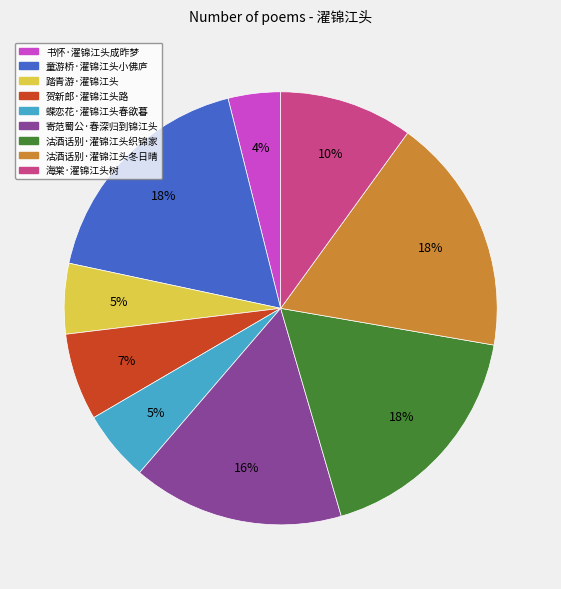

True or false: 海棠·濯锦江头树 accounts for 10% of the total.

True